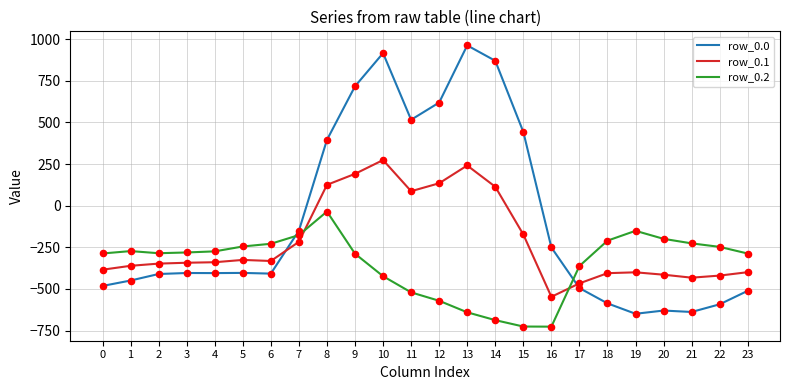

Which series has the largest range (max minus min)?

row_0.0